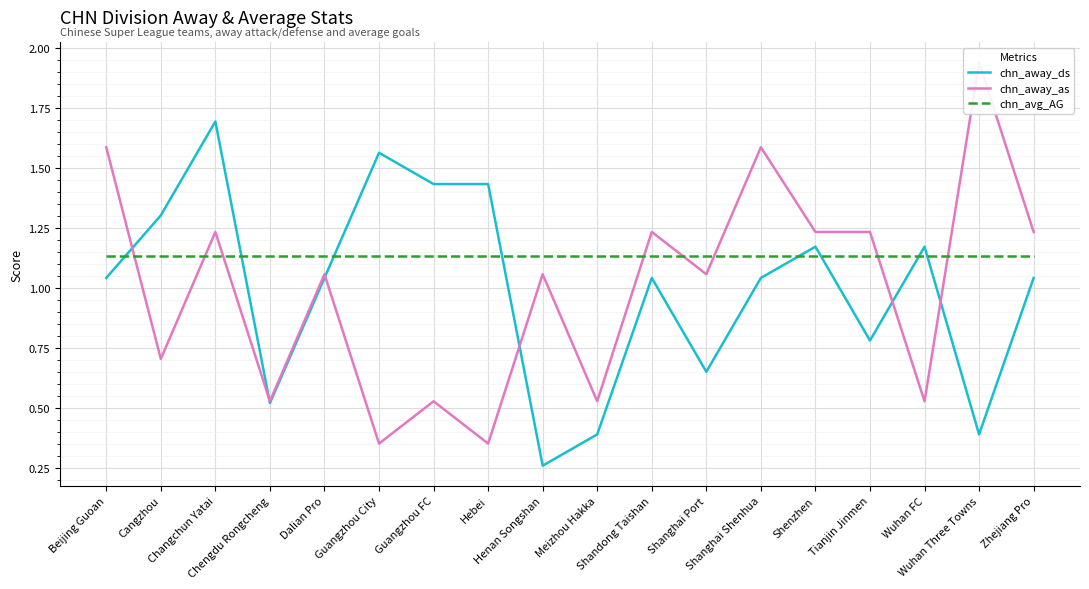

What is the difference between the highest and lowest values at Cangzhou?

0.6